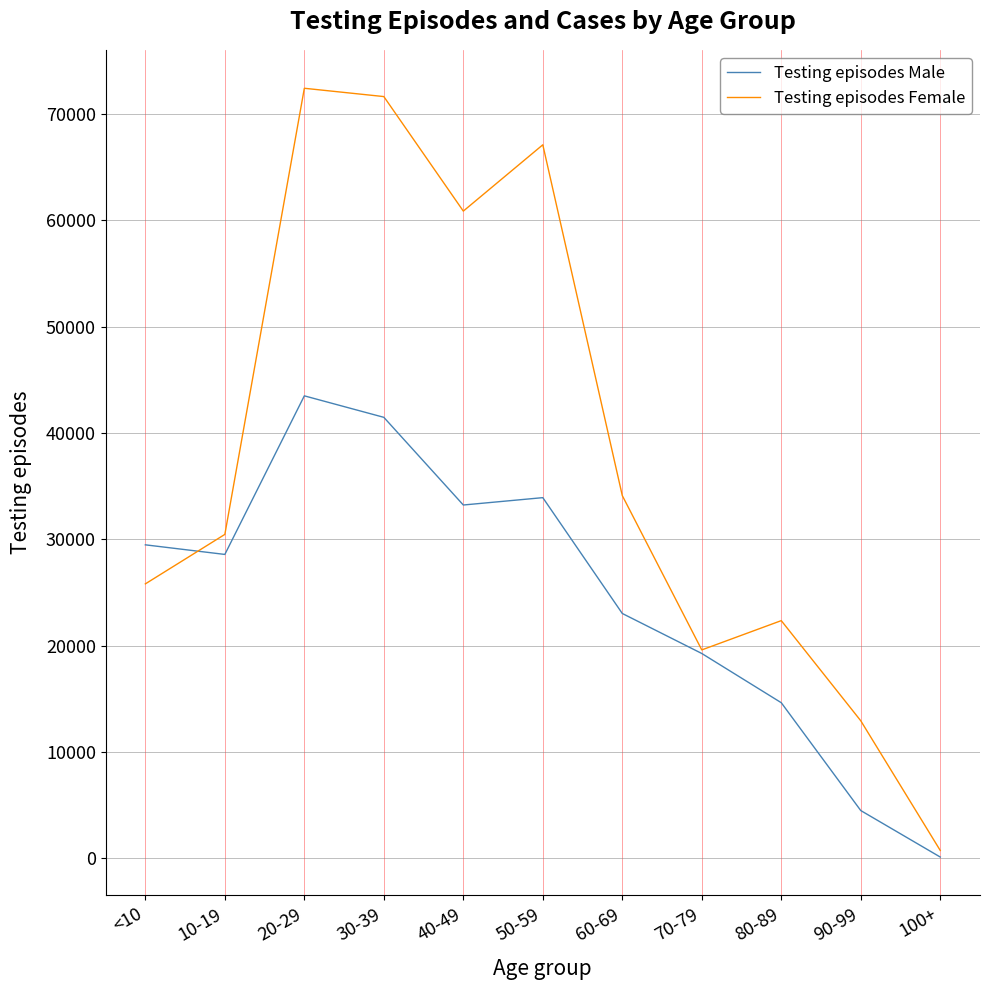

True or false: Testing episodes Female and Testing episodes Male cross at least once.

True